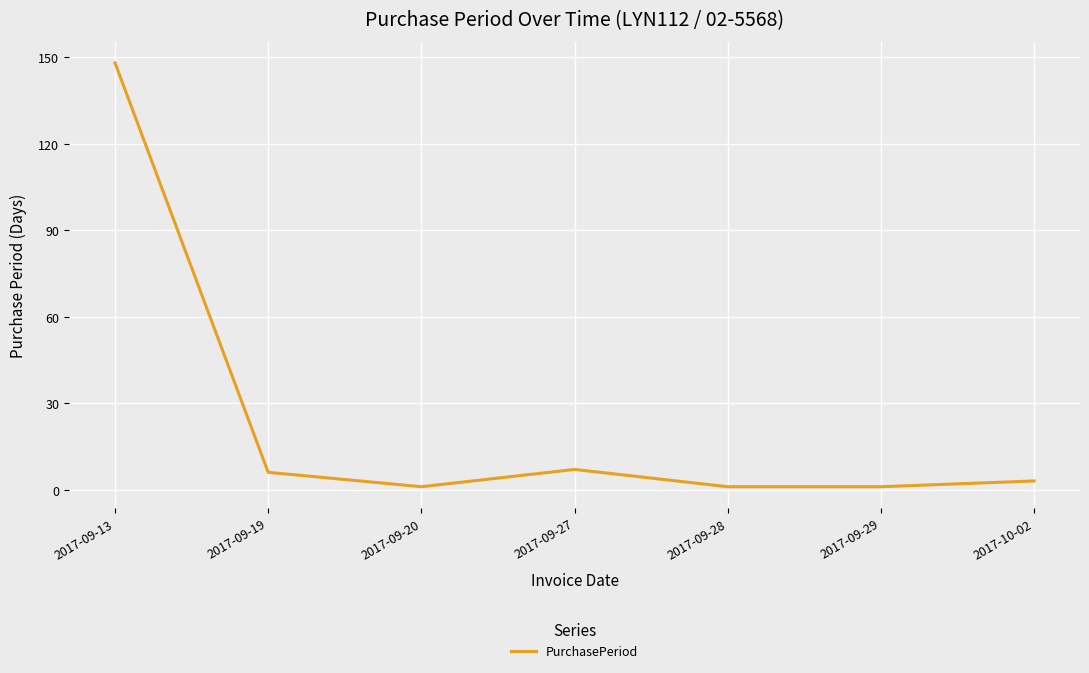

Reading left to right, extract all data points from this chart.

148	6	1	7	1	1	3